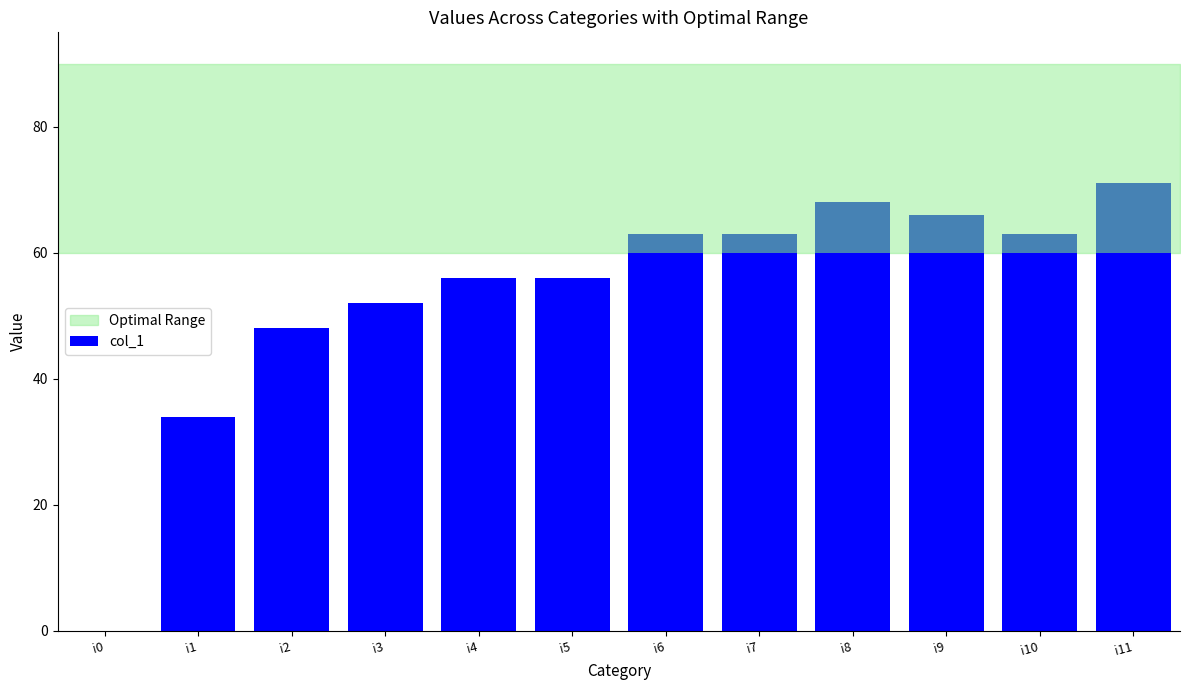

Reading left to right, list all the values displayed in this chart.

i0=0	i1=34	i2=48	i3=52	i4=56	i5=56	i6=63	i7=63	i8=68	i9=66	i10=63	i11=71